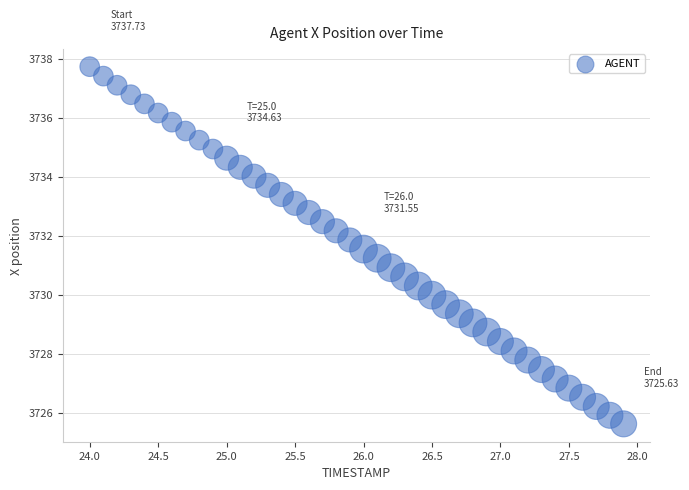

What is the range of X values (max minus min)?

3.9